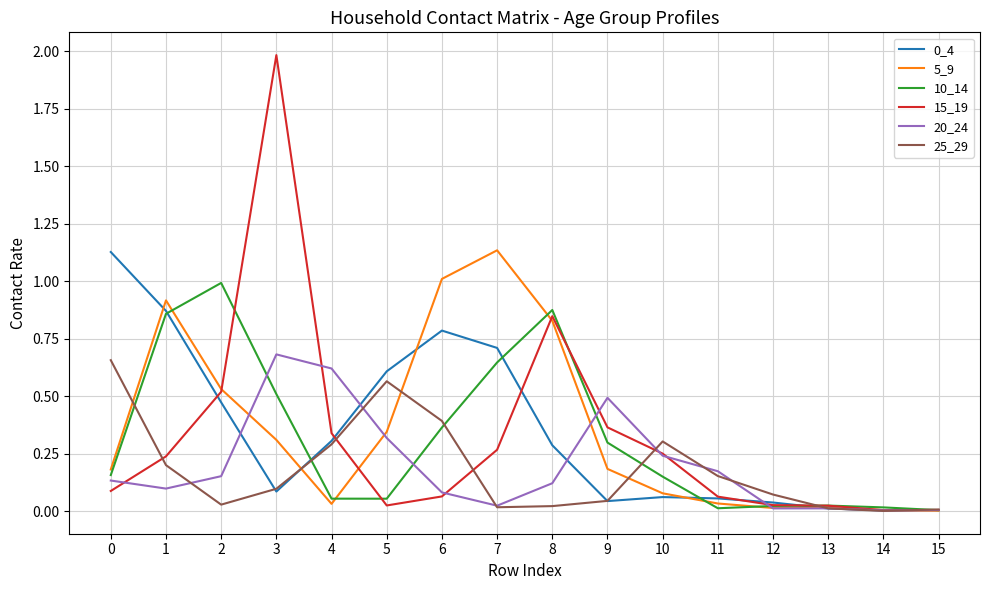

True or false: 0_4 and 15_19 intersect in this chart.

True